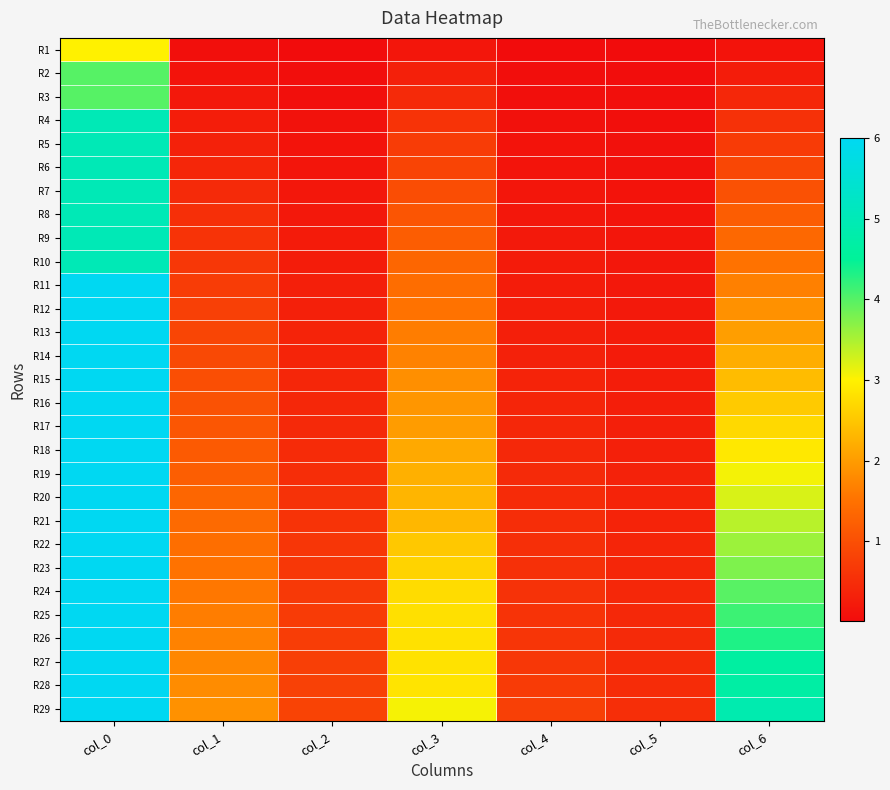

Reading left to right, list all the values displayed in this chart.

R1: col_0=3.0	col_1=0.1	col_2=0.0	col_3=0.2	col_4=0.0	col_5=0.0	col_6=0.1
R2: col_0=4.0	col_1=0.1	col_2=0.0	col_3=0.3	col_4=0.0	col_5=0.0	col_6=0.3
R3: col_0=4.0	col_1=0.2	col_2=0.1	col_3=0.5	col_4=0.1	col_5=0.1	col_6=0.4
R4: col_0=5.0	col_1=0.3	col_2=0.1	col_3=0.6	col_4=0.1	col_5=0.1	col_6=0.6
R5: col_0=5.0	col_1=0.3	col_2=0.1	col_3=0.7	col_4=0.1	col_5=0.1	col_6=0.7
R6: col_0=5.0	col_1=0.4	col_2=0.2	col_3=0.8	col_4=0.1	col_5=0.1	col_6=0.9
R7: col_0=5.0	col_1=0.5	col_2=0.2	col_3=1.0	col_4=0.2	col_5=0.1	col_6=1.0
R8: col_0=5.0	col_1=0.5	col_2=0.2	col_3=1.1	col_4=0.2	col_5=0.1	col_6=1.2
R9: col_0=5.0	col_1=0.6	col_2=0.2	col_3=1.2	col_4=0.2	col_5=0.2	col_6=1.4
R10: col_0=5.0	col_1=0.7	col_2=0.3	col_3=1.3	col_4=0.2	col_5=0.2	col_6=1.5
R11: col_0=6.0	col_1=0.7	col_2=0.3	col_3=1.4	col_4=0.3	col_5=0.2	col_6=1.7
R12: col_0=6.0	col_1=0.8	col_2=0.3	col_3=1.5	col_4=0.3	col_5=0.2	col_6=1.9
R13: col_0=6.0	col_1=0.9	col_2=0.3	col_3=1.6	col_4=0.3	col_5=0.2	col_6=2.0
R14: col_0=6.0	col_1=0.9	col_2=0.4	col_3=1.7	col_4=0.3	col_5=0.2	col_6=2.2
R15: col_0=6.0	col_1=1.0	col_2=0.4	col_3=1.9	col_4=0.4	col_5=0.3	col_6=2.4
R16: col_0=6.0	col_1=1.0	col_2=0.4	col_3=1.9	col_4=0.4	col_5=0.3	col_6=2.5
R17: col_0=6.0	col_1=1.1	col_2=0.4	col_3=2.0	col_4=0.4	col_5=0.3	col_6=2.7
R18: col_0=6.0	col_1=1.2	col_2=0.5	col_3=2.2	col_4=0.4	col_5=0.3	col_6=2.9
R19: col_0=6.0	col_1=1.2	col_2=0.5	col_3=2.2	col_4=0.5	col_5=0.3	col_6=3.1
R20: col_0=6.0	col_1=1.3	col_2=0.6	col_3=2.3	col_4=0.5	col_5=0.4	col_6=3.2
R21: col_0=6.0	col_1=1.4	col_2=0.6	col_3=2.3	col_4=0.5	col_5=0.4	col_6=3.4
R22: col_0=6.0	col_1=1.5	col_2=0.6	col_3=2.5	col_4=0.5	col_5=0.4	col_6=3.6
R23: col_0=6.0	col_1=1.5	col_2=0.7	col_3=2.7	col_4=0.5	col_5=0.4	col_6=3.8
R24: col_0=6.0	col_1=1.6	col_2=0.7	col_3=2.8	col_4=0.6	col_5=0.4	col_6=4.0
R25: col_0=6.0	col_1=1.6	col_2=0.7	col_3=2.8	col_4=0.6	col_5=0.4	col_6=4.1
R26: col_0=6.0	col_1=1.7	col_2=0.7	col_3=2.8	col_4=0.6	col_5=0.5	col_6=4.3
R27: col_0=6.0	col_1=1.8	col_2=0.8	col_3=2.8	col_4=0.6	col_5=0.5	col_6=4.6
R28: col_0=6.0	col_1=1.8	col_2=0.8	col_3=2.9	col_4=0.7	col_5=0.5	col_6=4.7
R29: col_0=6.0	col_1=1.9	col_2=0.8	col_3=3.1	col_4=0.8	col_5=0.5	col_6=4.9